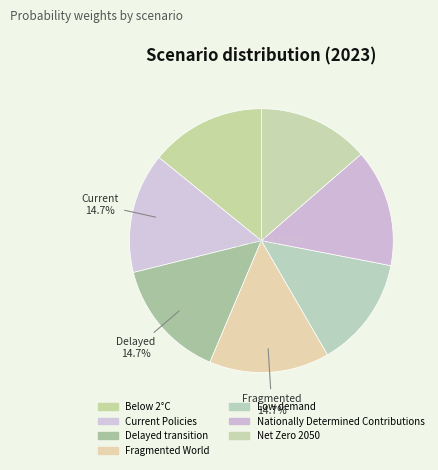

Count the number of slices in the pie.

7